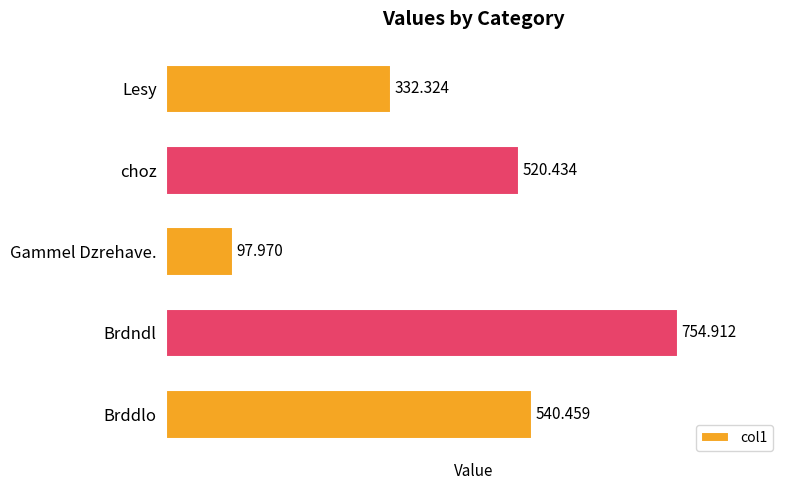

Rank the categories by value from highest to lowest.

Brdndl, Brddlo, choz, Lesy, Gammel Dzrehave.